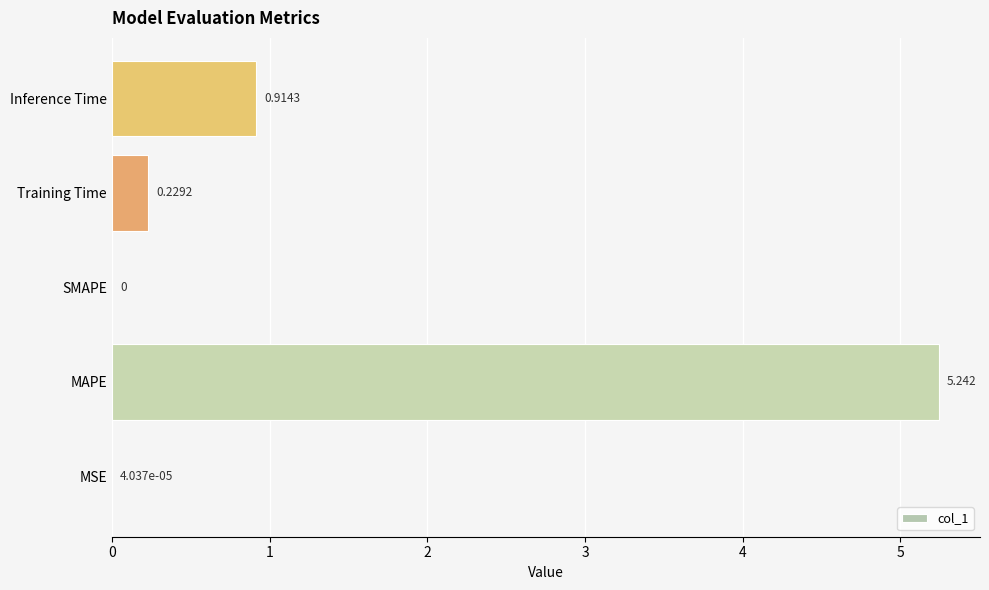

Between Training Time and MSE, which is larger?

Training Time